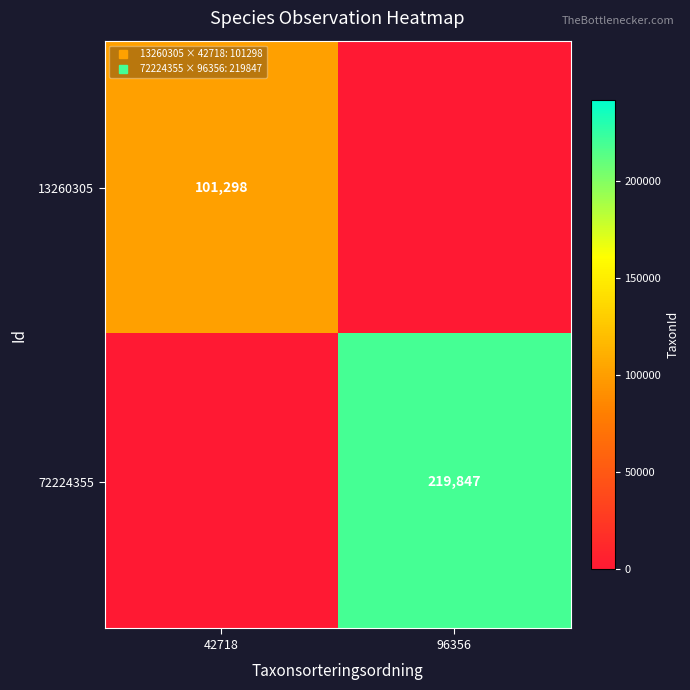

Rank the categories by 13260305 value from highest to lowest.

42718, 96356